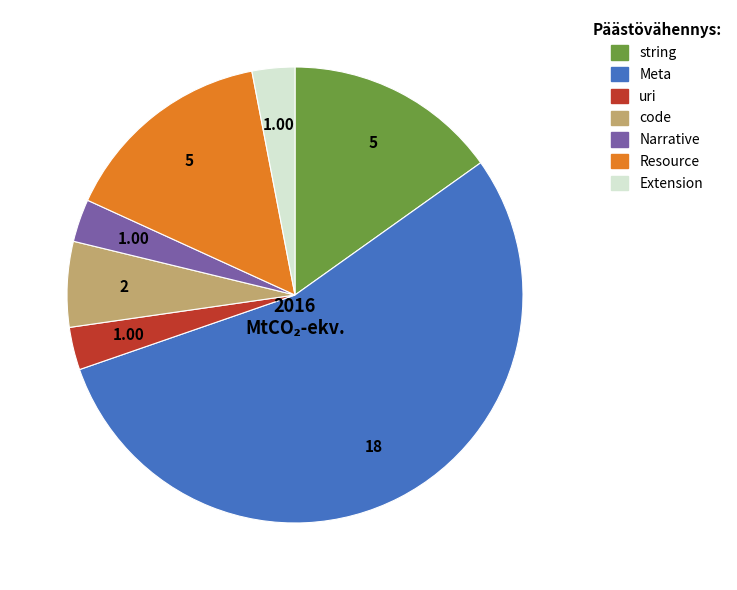

Which slice is the largest?

Meta